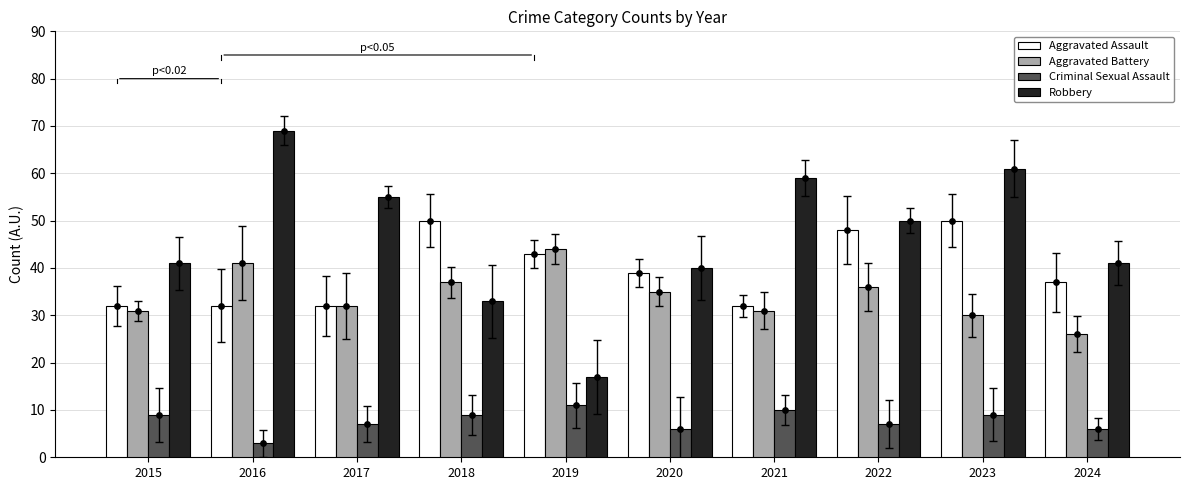

Is the value of Aggravated Assault at 2022 greater than the value of Aggravated Battery at 2019?

Yes